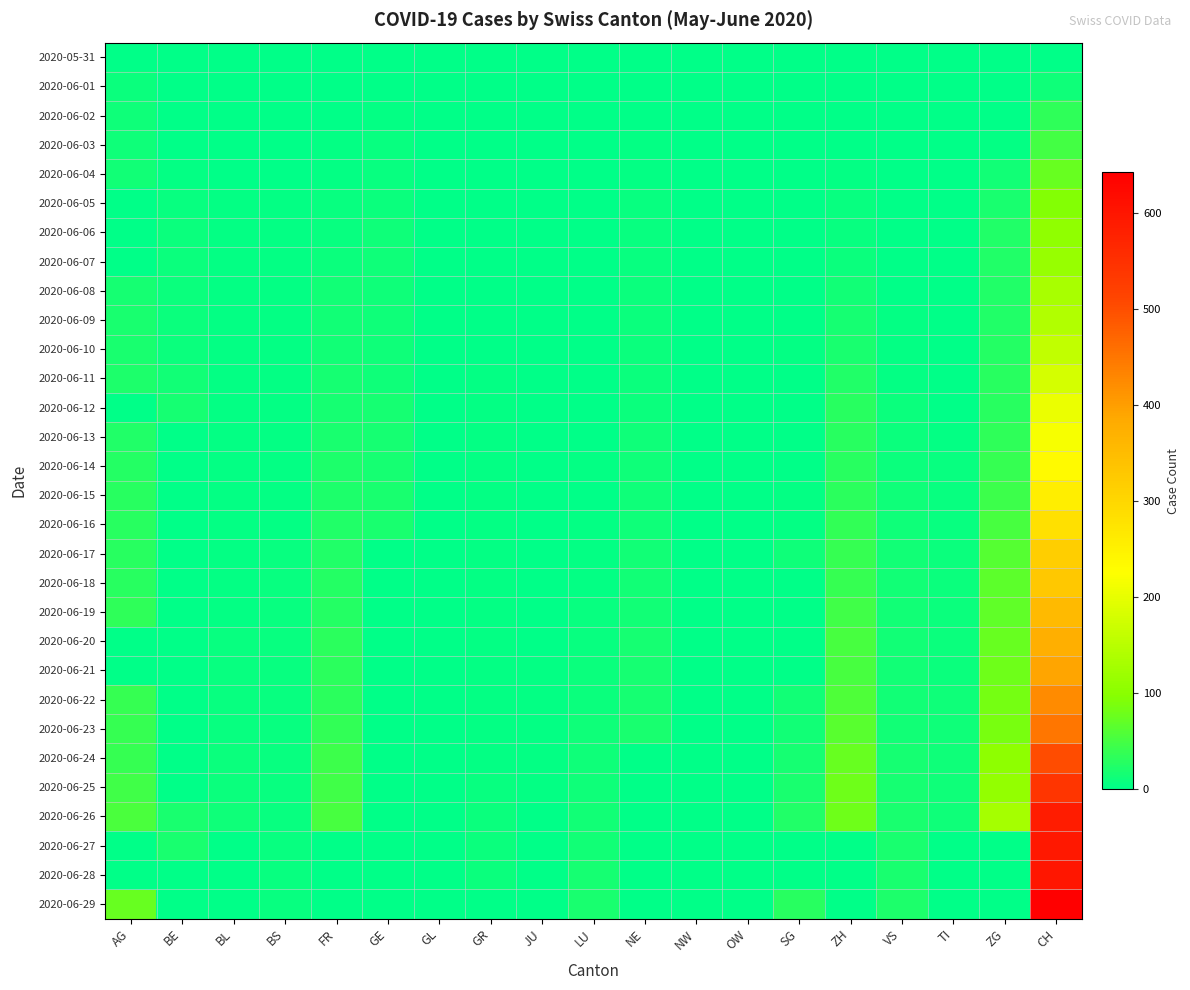

Which series has the largest total across all categories?

2020-06-26